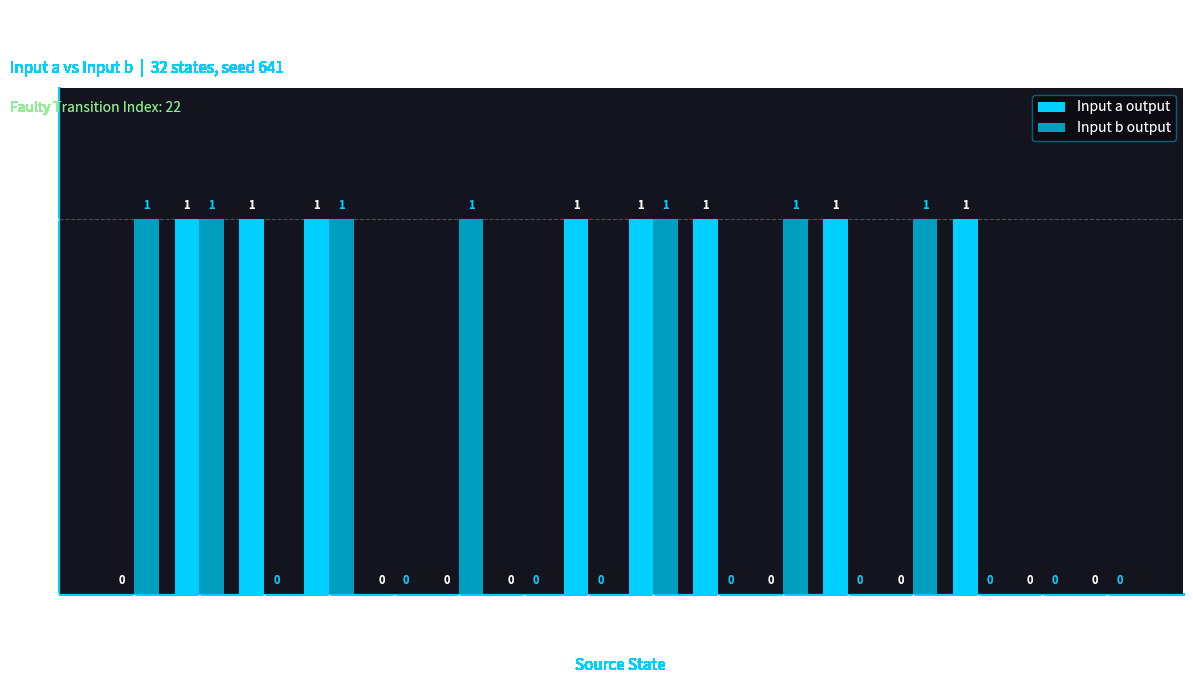

Between state 8 and state 9, which series saw the biggest shift?

Input b output